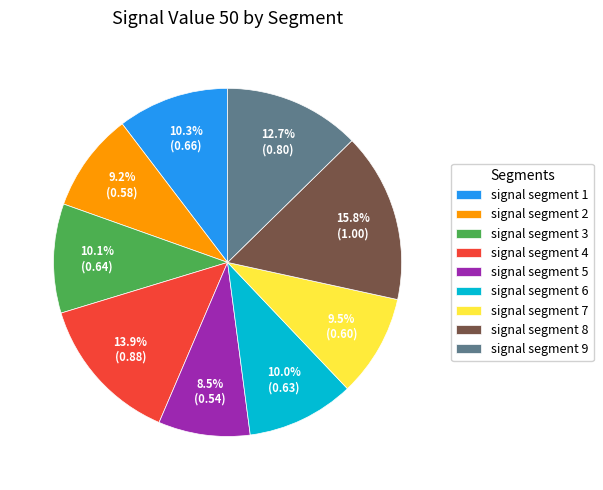

To the nearest percent, what is the combined percentage of signal segment 2 and signal segment 1?

20%